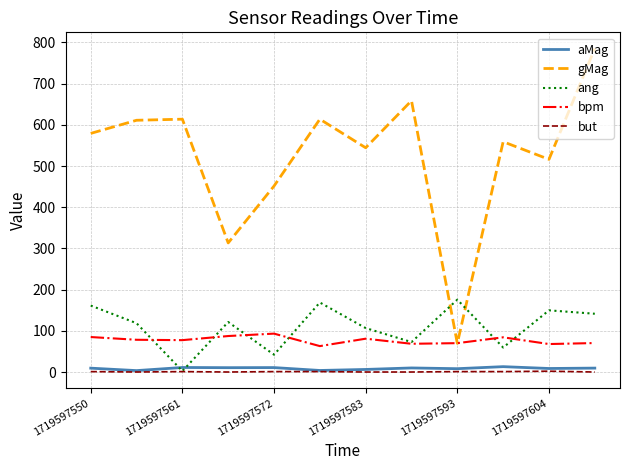

Which series has the largest total across all categories?

gMag